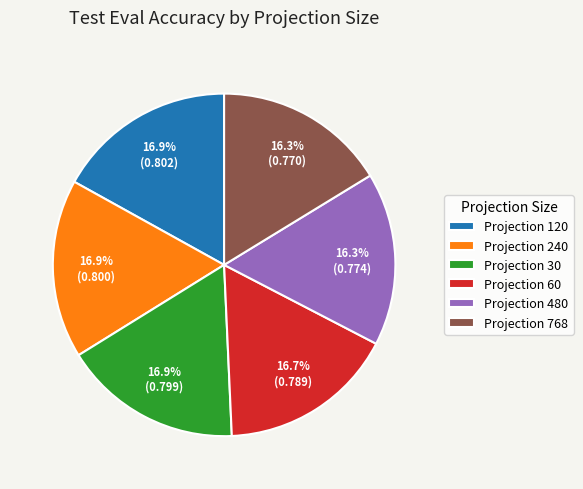

Is there any slice that represents more than half of the pie?

No